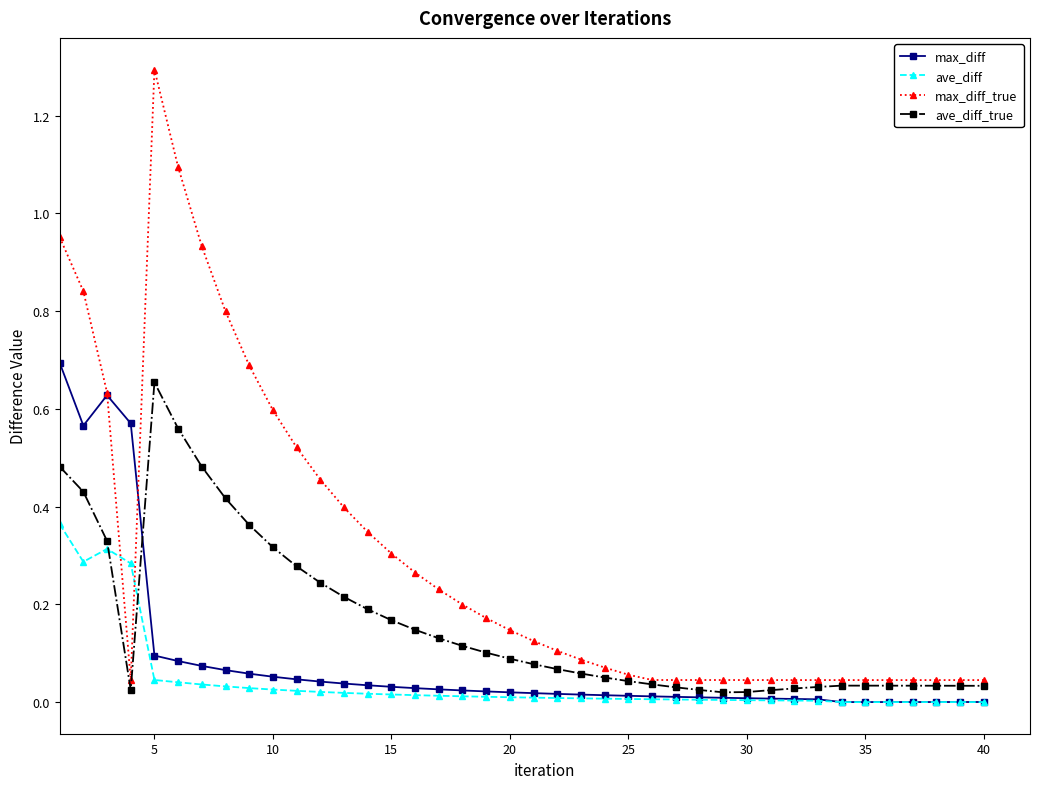

Which series has the largest total across all categories?

max_diff_true